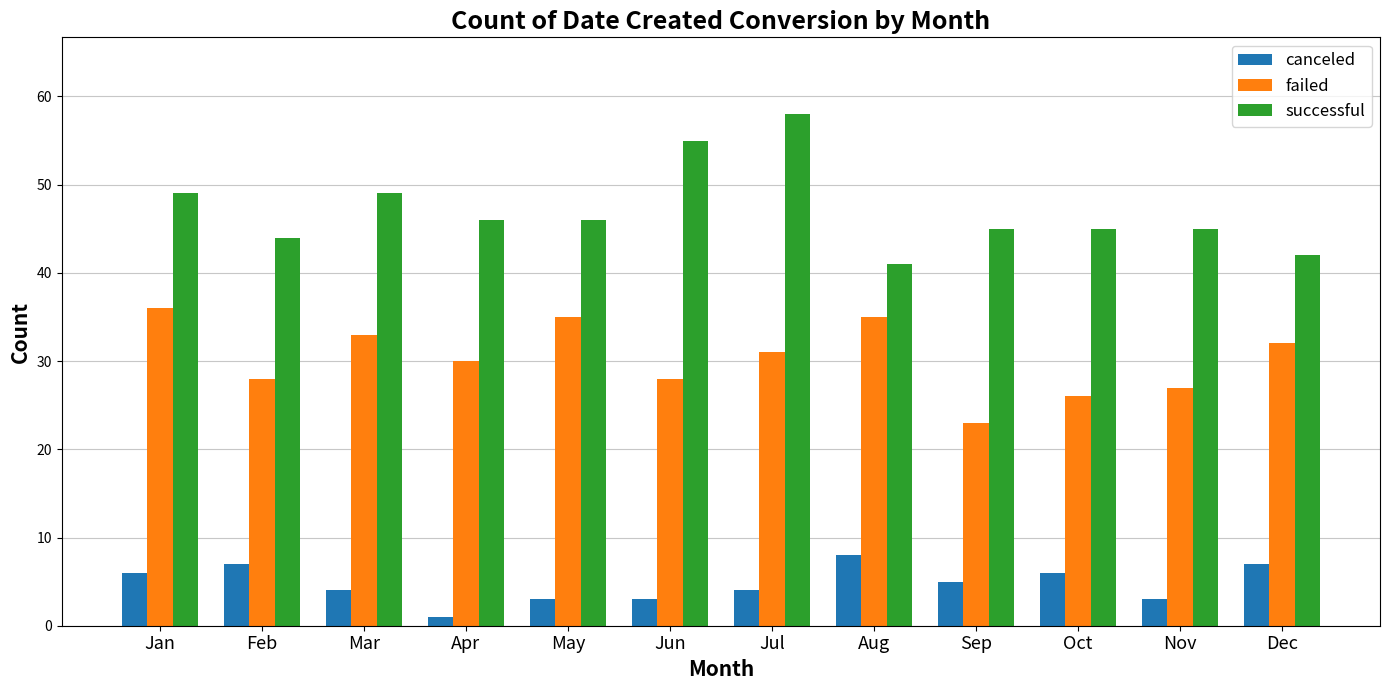

What is the total value across all series at Aug?

84